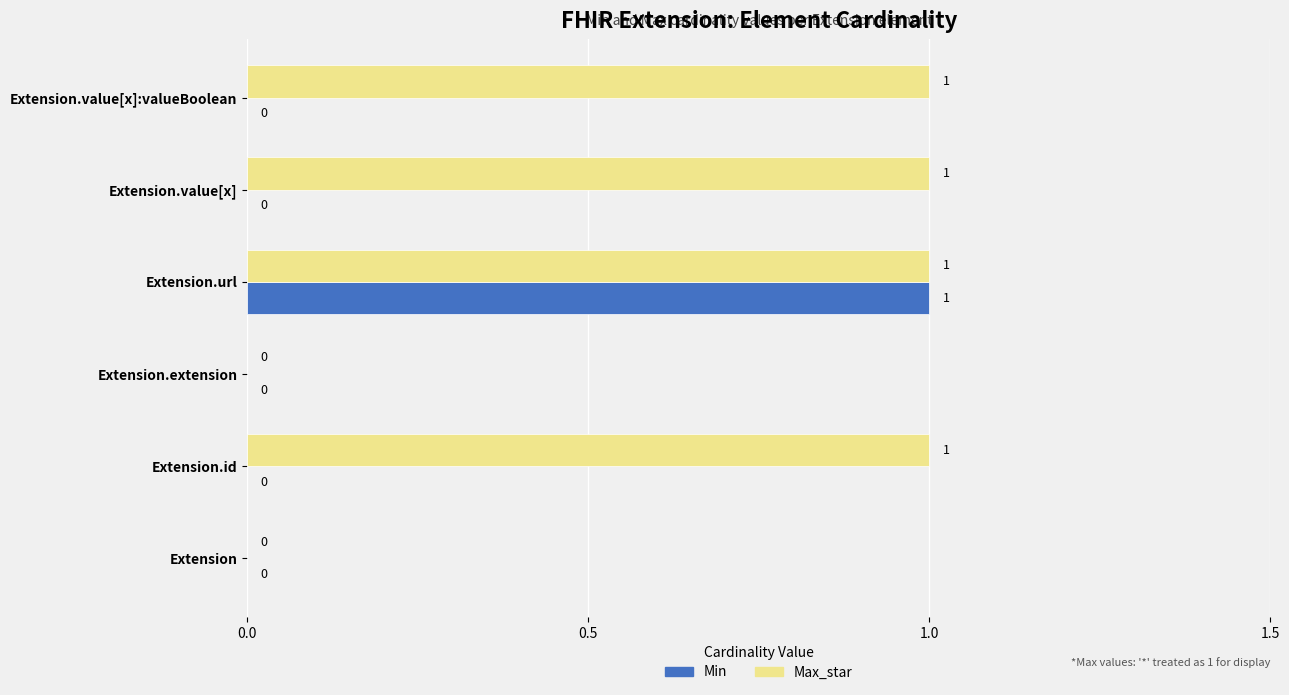

Which series has the largest total across all categories?

Max_star